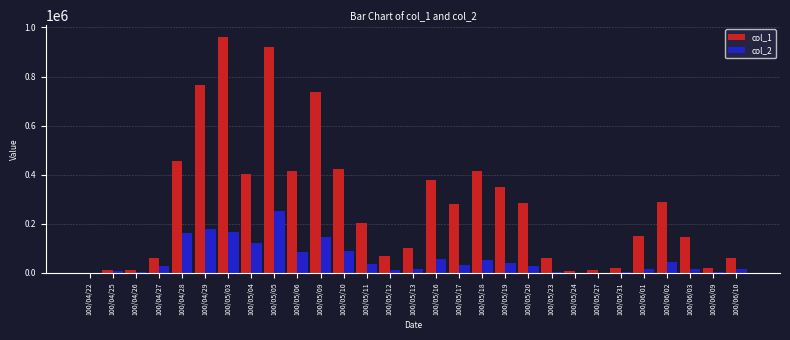

Are the bars grouped side by side (vs. stacked)?

Yes